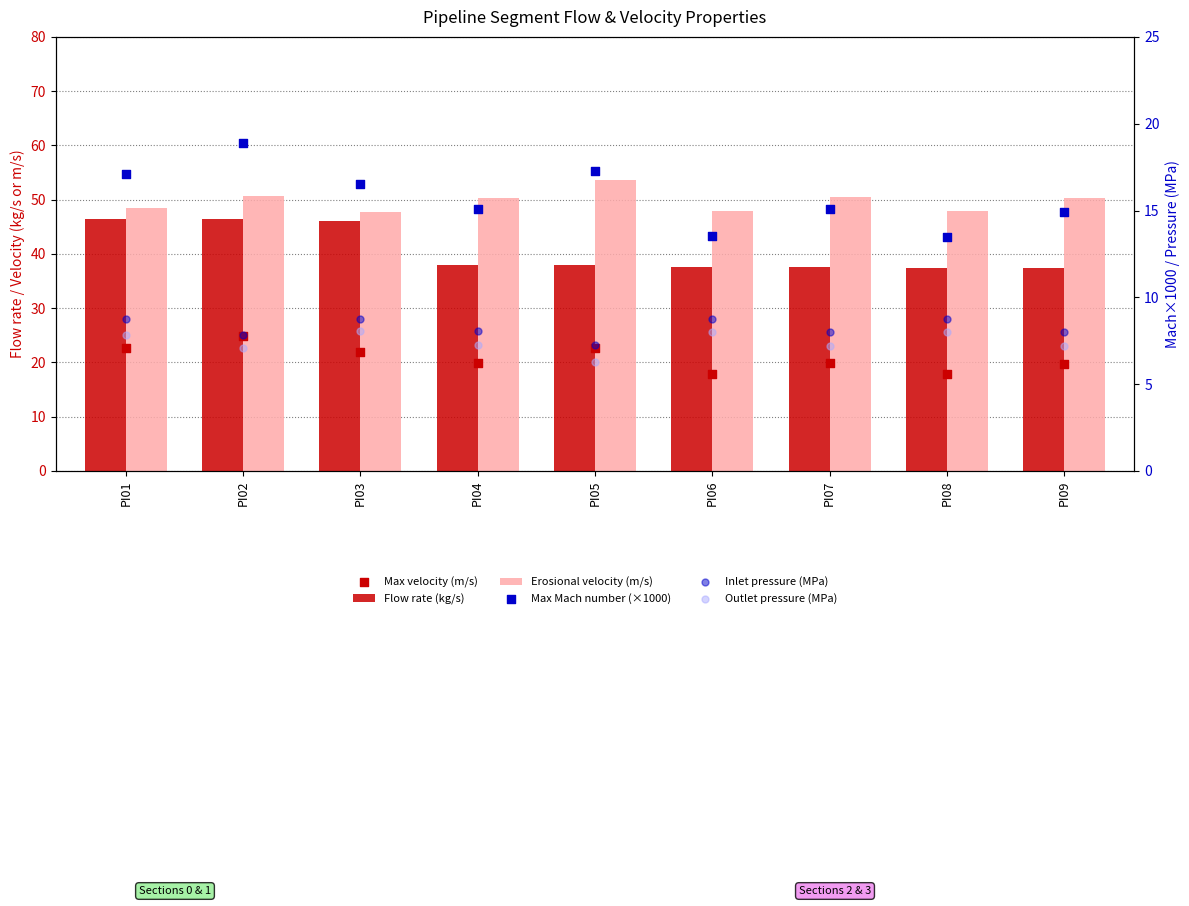

Which series has the largest Y range (max minus min)?

Flow rate (kg/s)